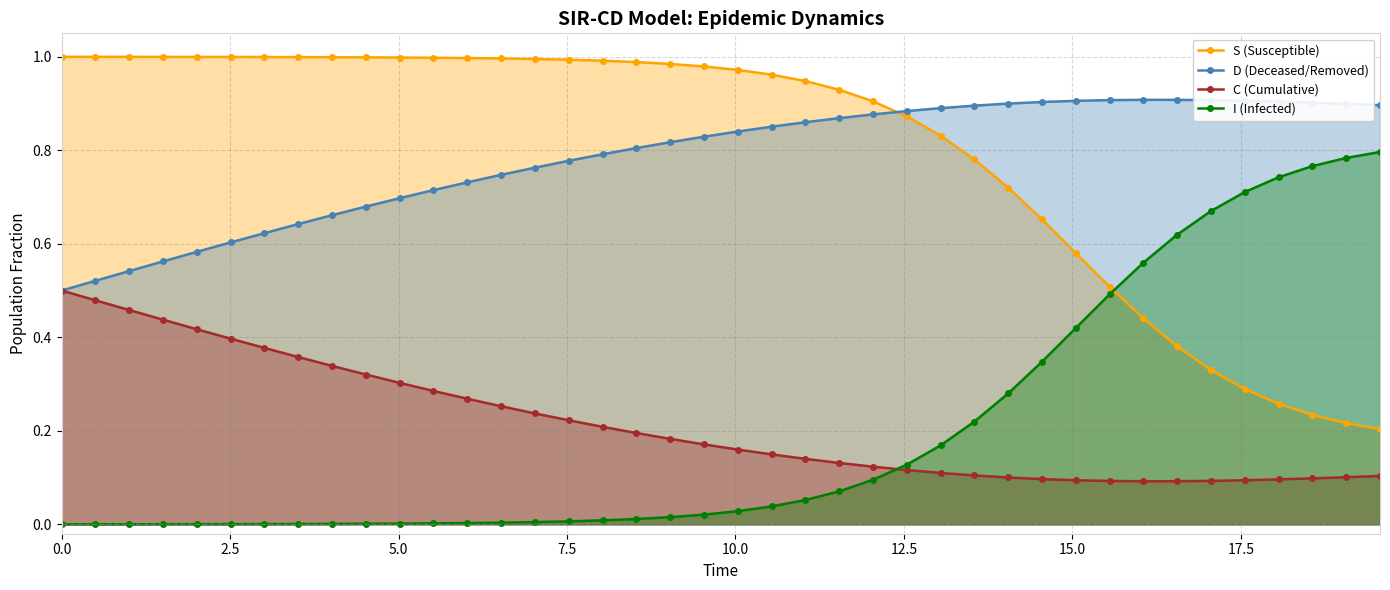

Rank the series by their maximum value, from highest to lowest.

S (Susceptible), D (Deceased/Removed), I (Infected), C (Cumulative)